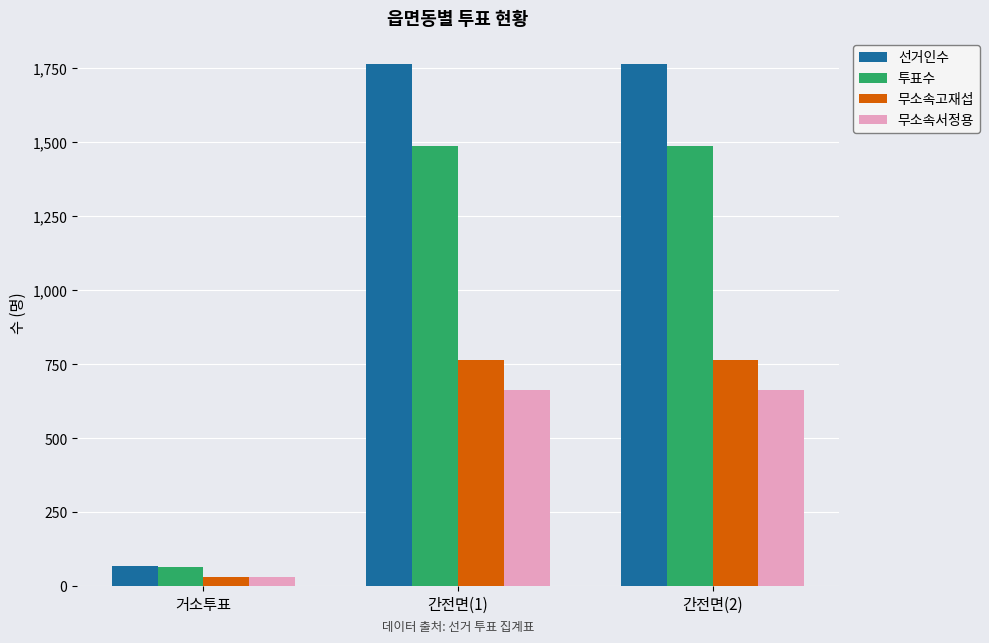

What is the total value across all series at 간전면(1)?

4677